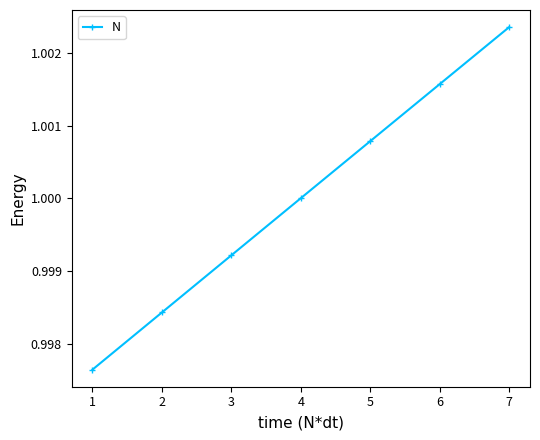

The chart shows a value of 1.0 at 6. True or false?

True